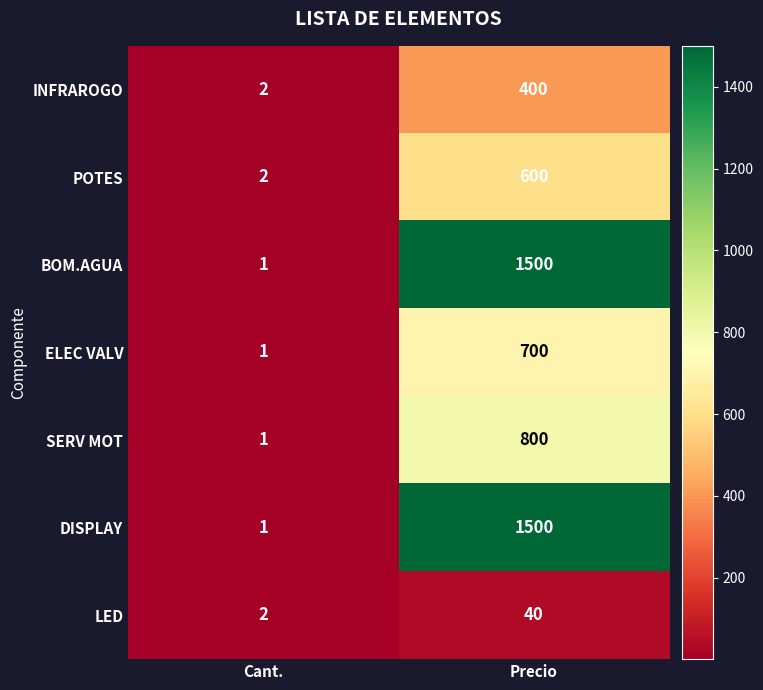

Reading right to left, transcribe all the data shown in this chart.

INFRAROGO: Precio=400	Cant.=2
POTES: Precio=600	Cant.=2
BOM.AGUA: Precio=1500	Cant.=1
ELEC VALV: Precio=700	Cant.=1
SERV MOT: Precio=800	Cant.=1
DISPLAY: Precio=1500	Cant.=1
LED: Precio=40	Cant.=2